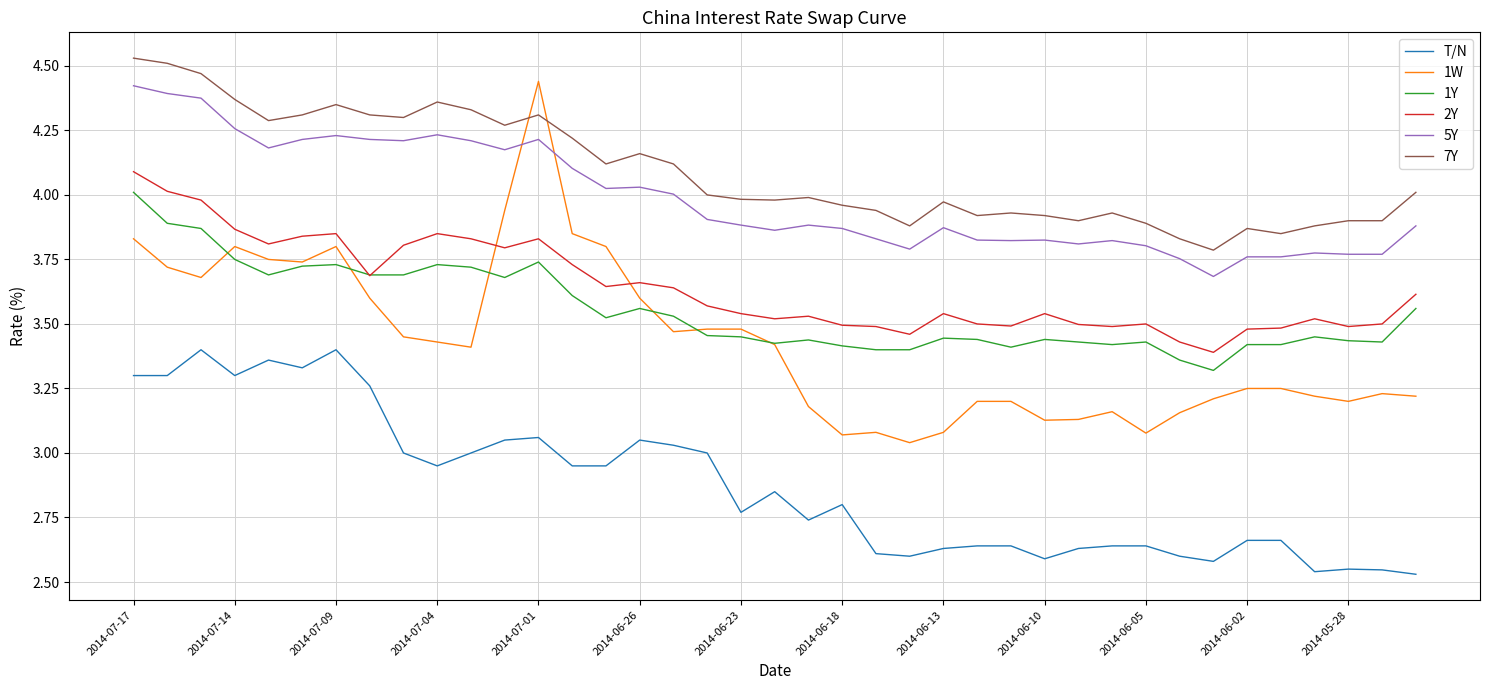

True or false: 7Y and 2Y cross at least once.

False